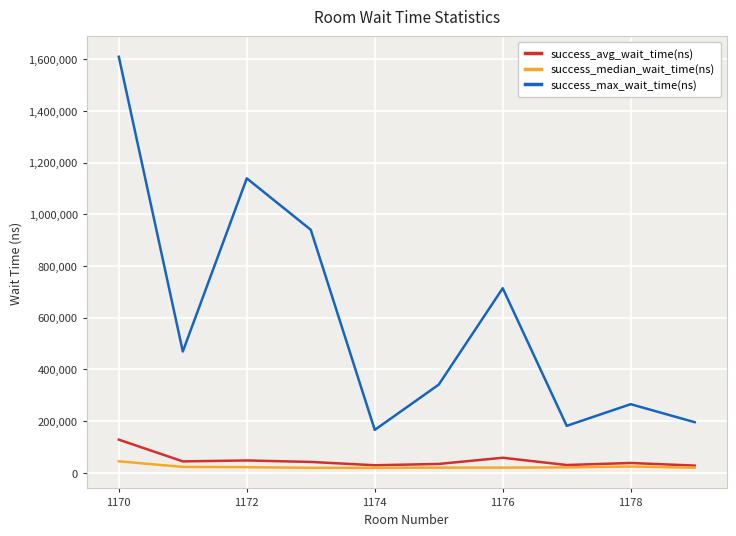

What is the maximum value shown in the chart?

1609100.0